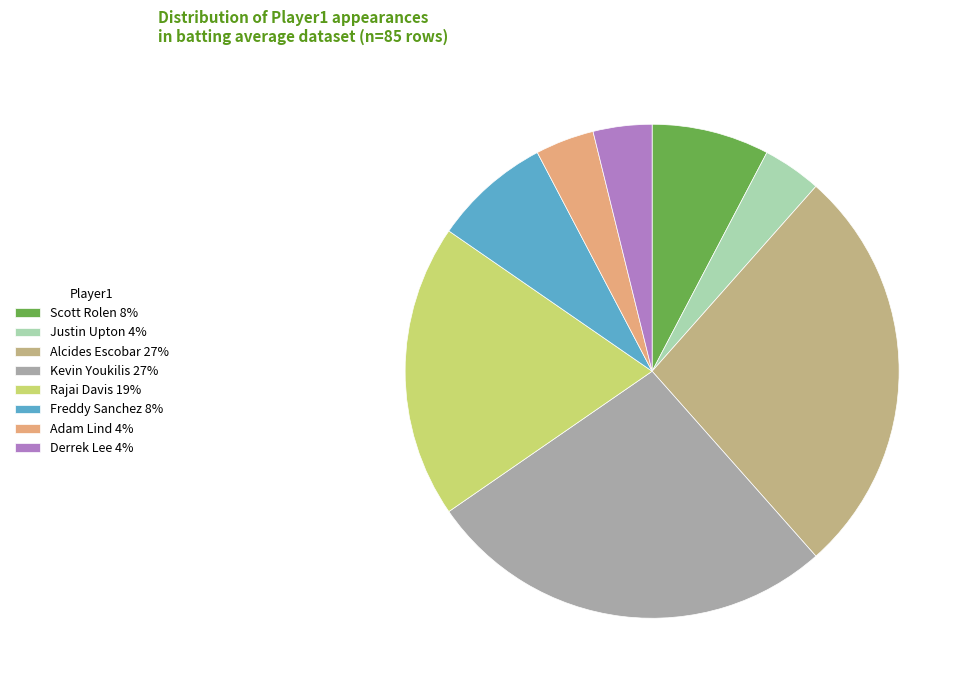

Approximately how many times larger is the value at Kevin Youkilis compared to Adam Lind?

7.0